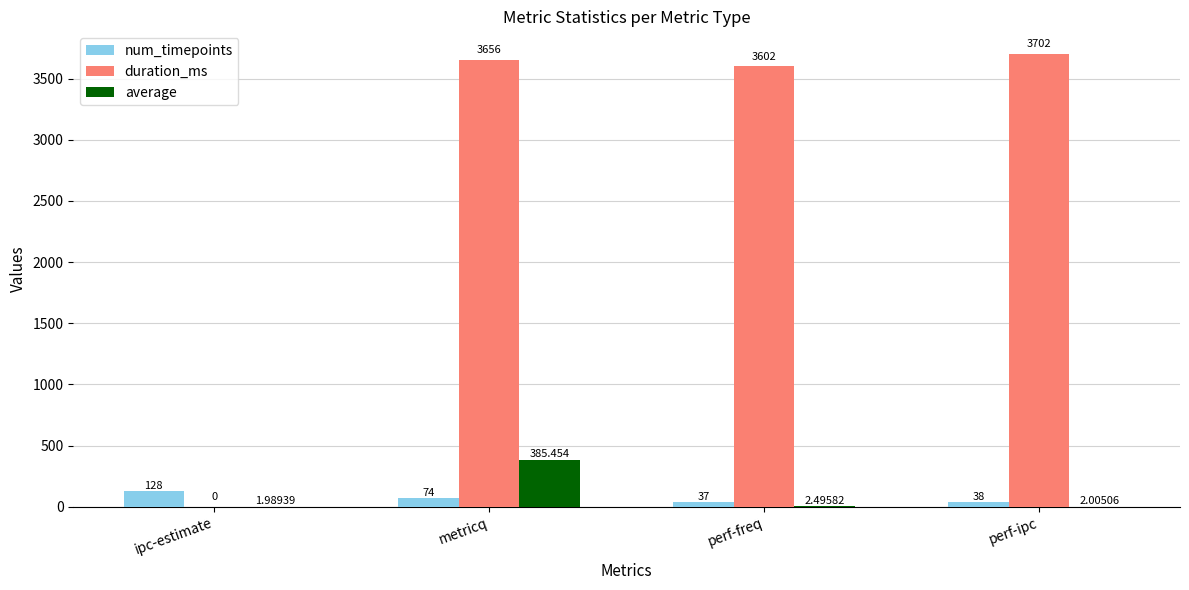

At which label does num_timepoints reach its peak?

ipc-estimate